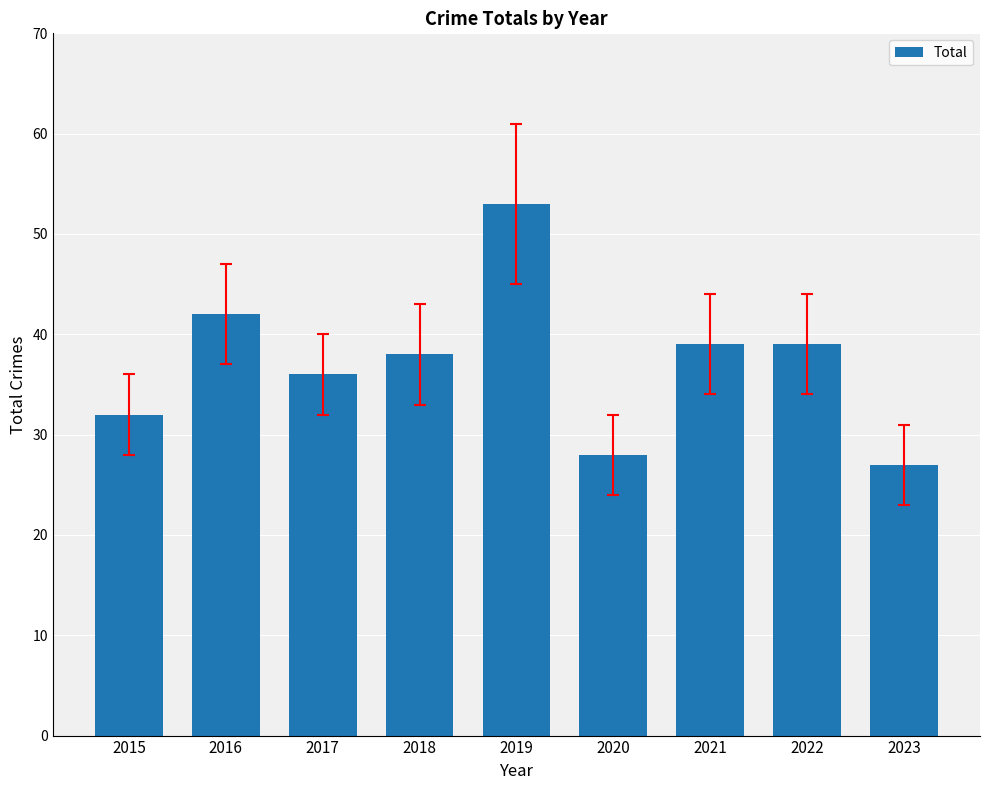

What is the maximum value shown in the chart?

53